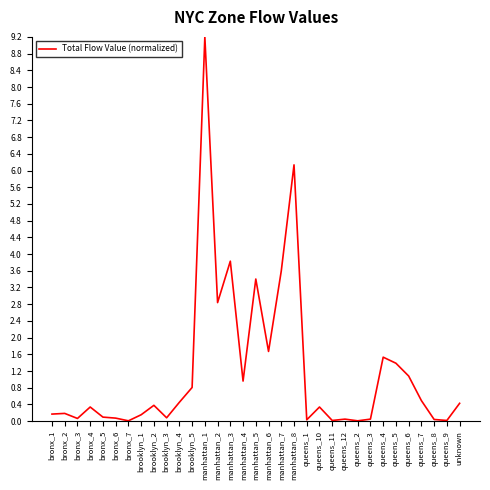

The value at queens_3 is 0.0. True or false?

True